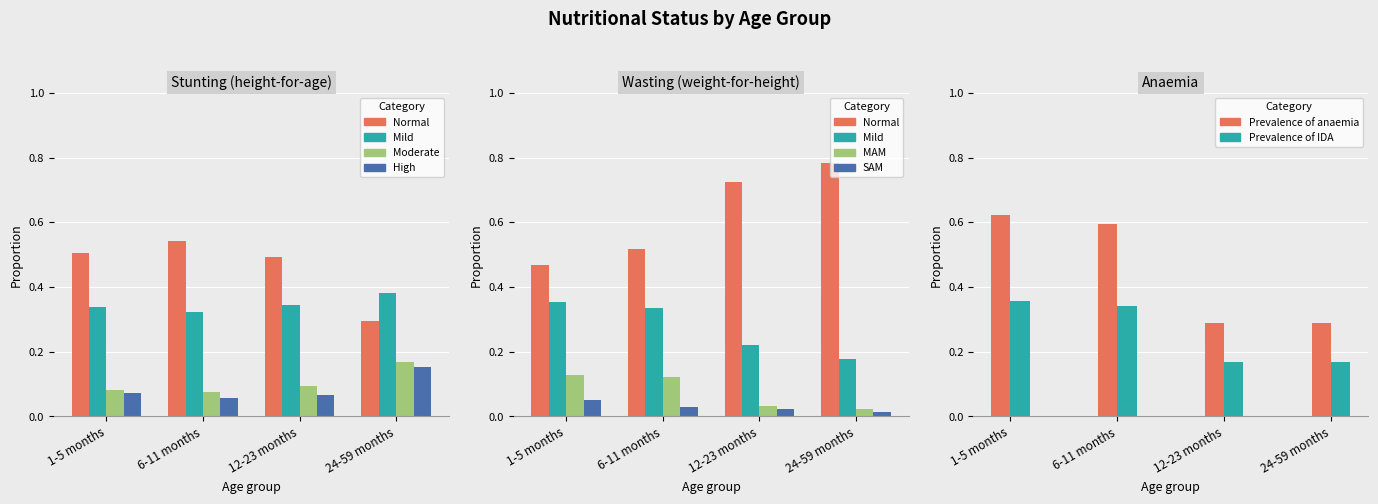

Is it true that Mild equals 0.3 at 1-5 months?

True